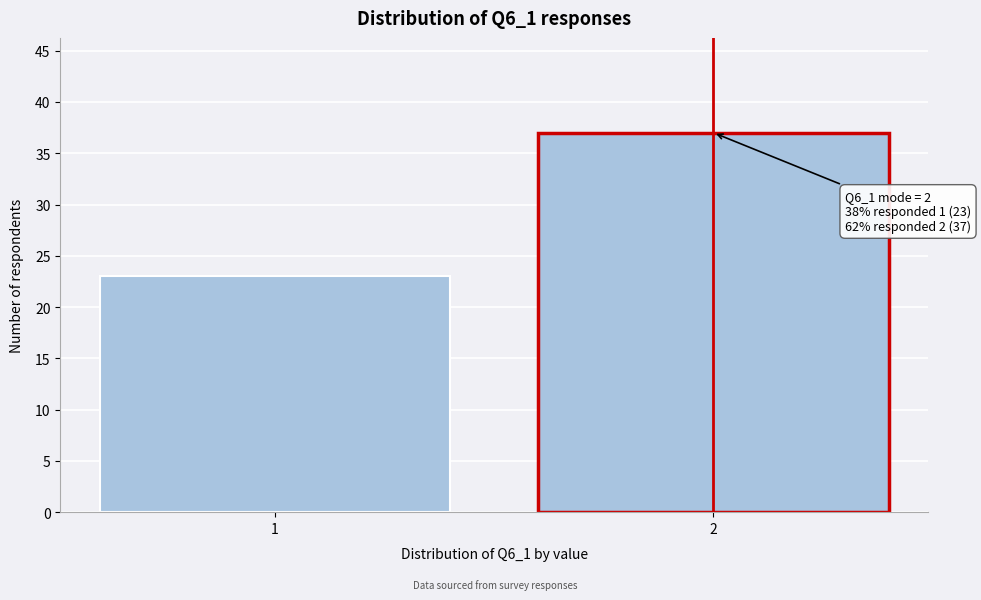

Reading left to right, what are all the values shown in this chart?

1=23	2=37